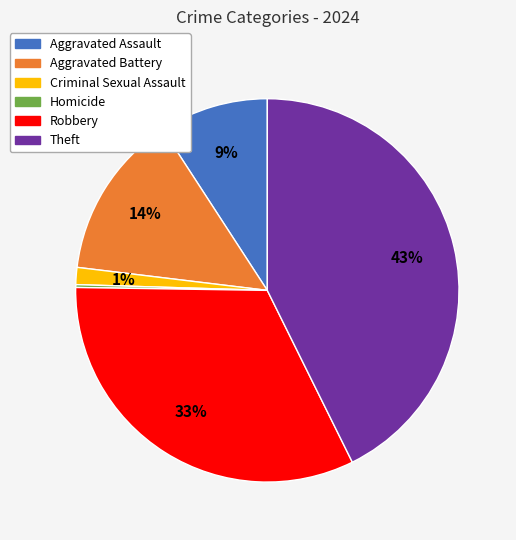

To the nearest percent, what is the average slice percentage?

17%